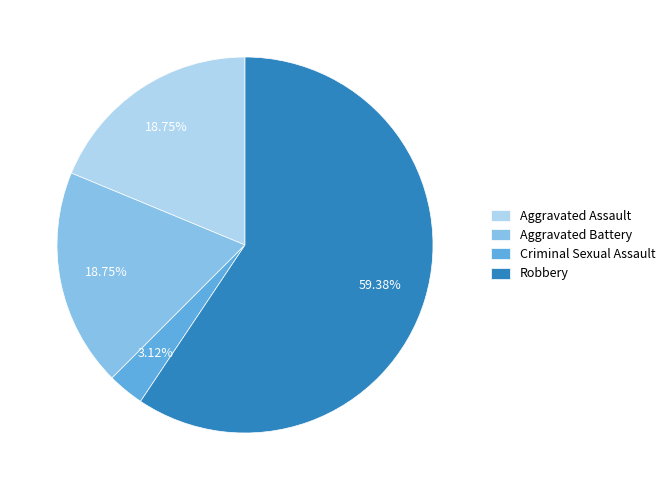

To the nearest percent, what portion does Criminal Sexual Assault represent?

3%